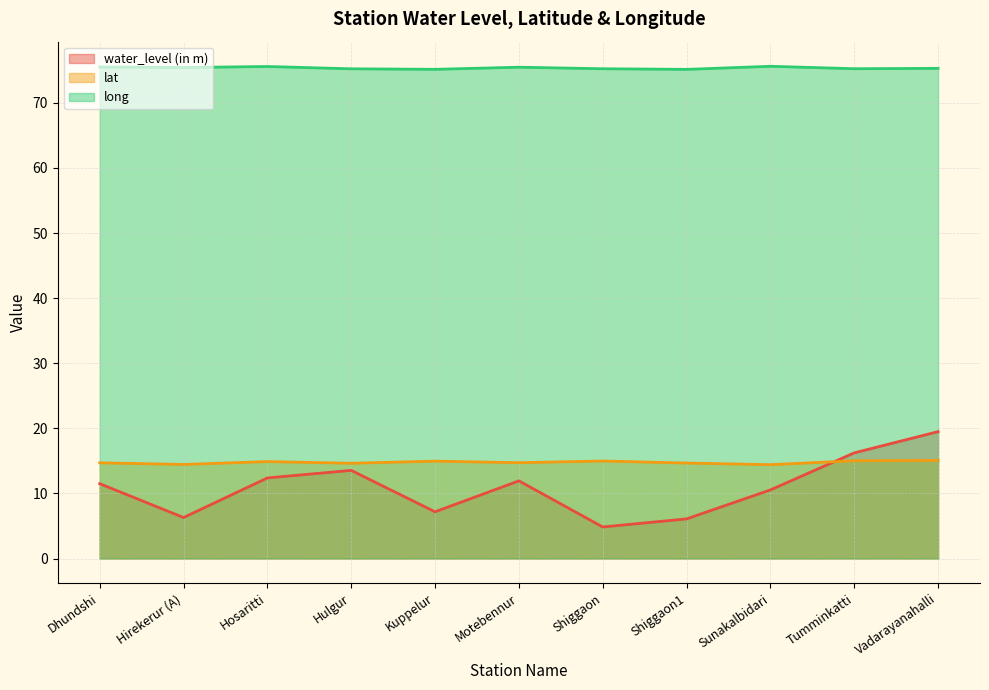

Where is long nearest to the value 75?

Shiggaon1